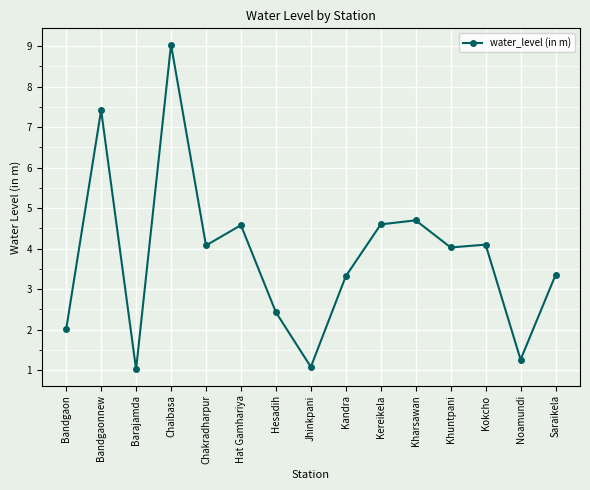

How many categories are shown in the chart?

15